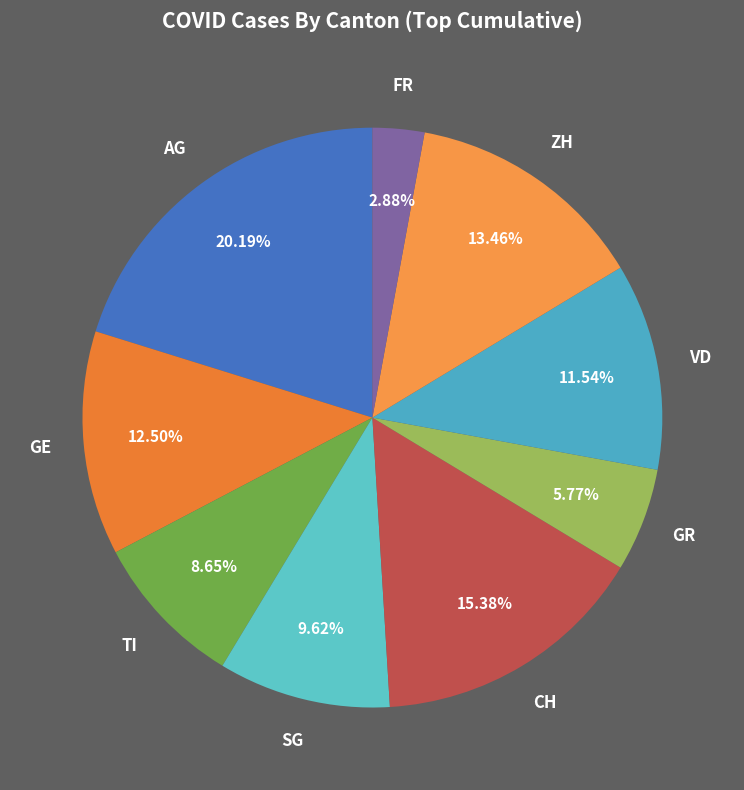

Is there any slice that represents more than half of the pie?

No